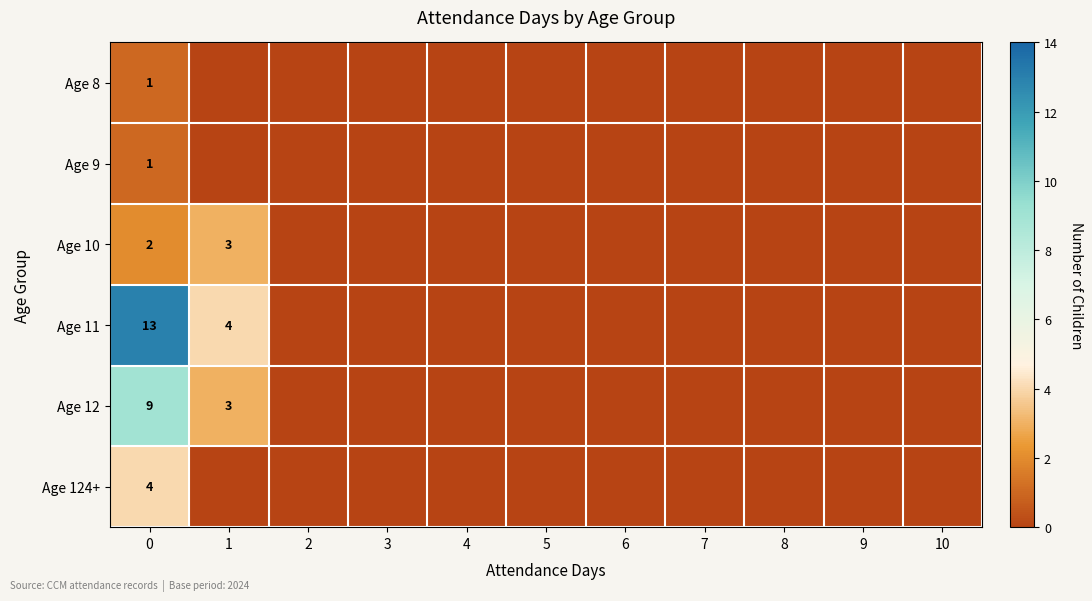

Which has a higher value, 7 or 9?

7